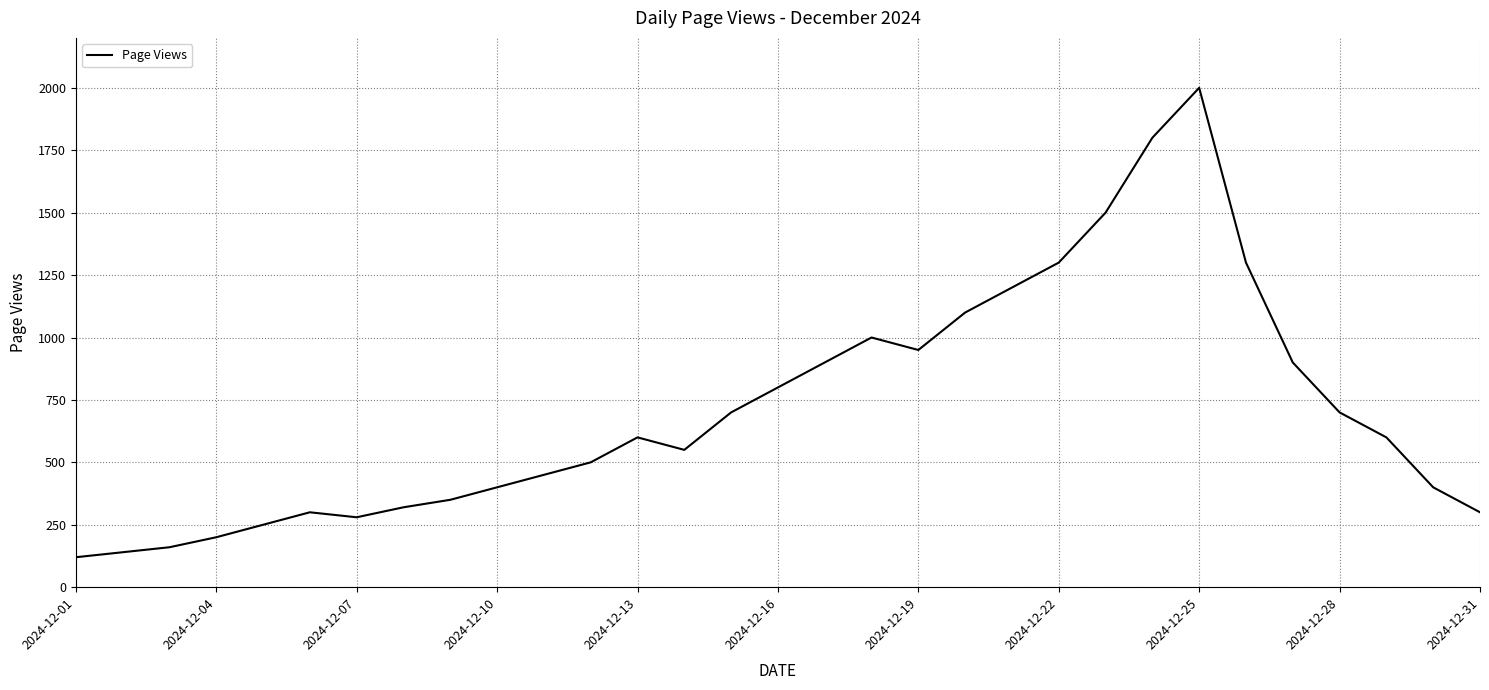

What is the smallest value displayed?

120